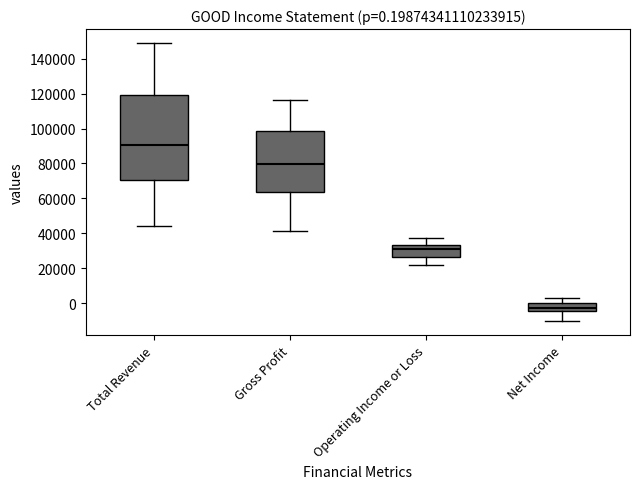

Comparing the boxes themselves (not the whiskers), which one is the tallest?

Total Revenue